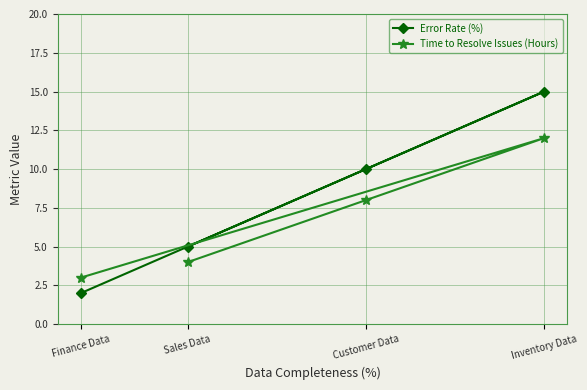

After their last crossing, which series has the higher values: Error Rate (%) or Time to Resolve Issues (Hours)?

Time to Resolve Issues (Hours)